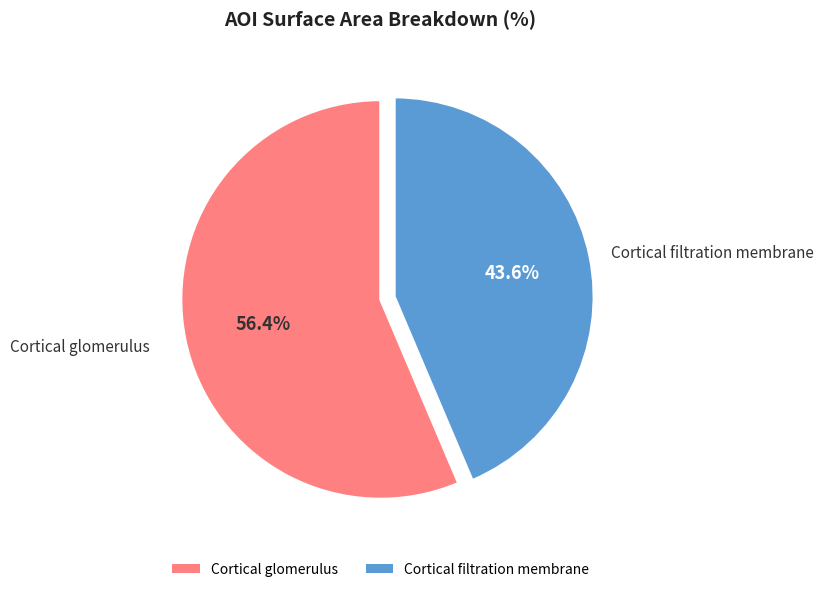

Is there any slice that represents more than half of the pie?

Yes